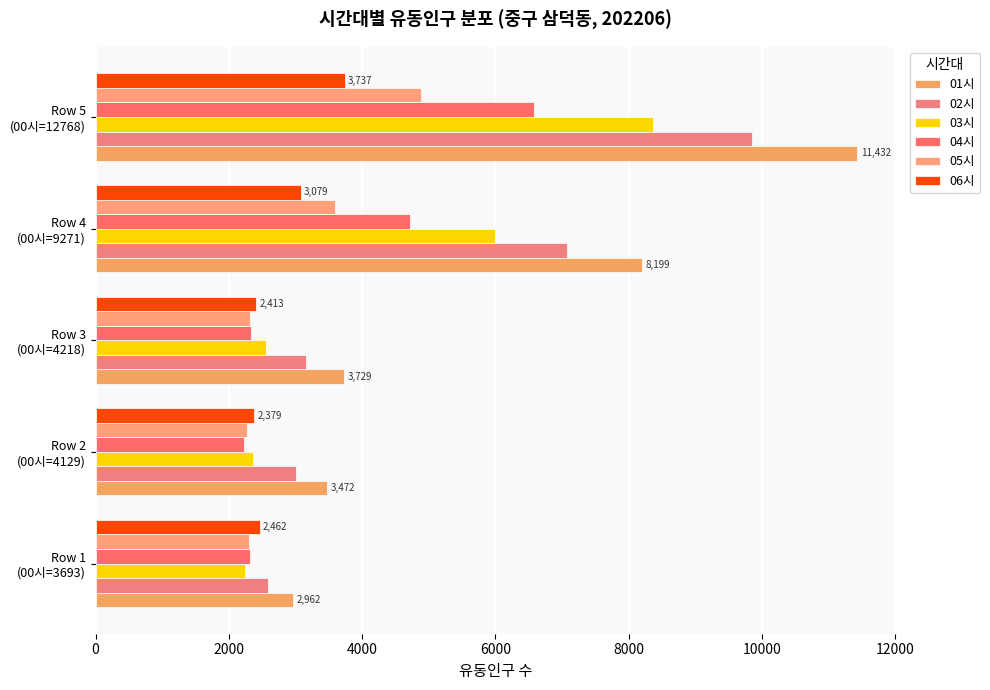

How many categories are shown in the chart?

5